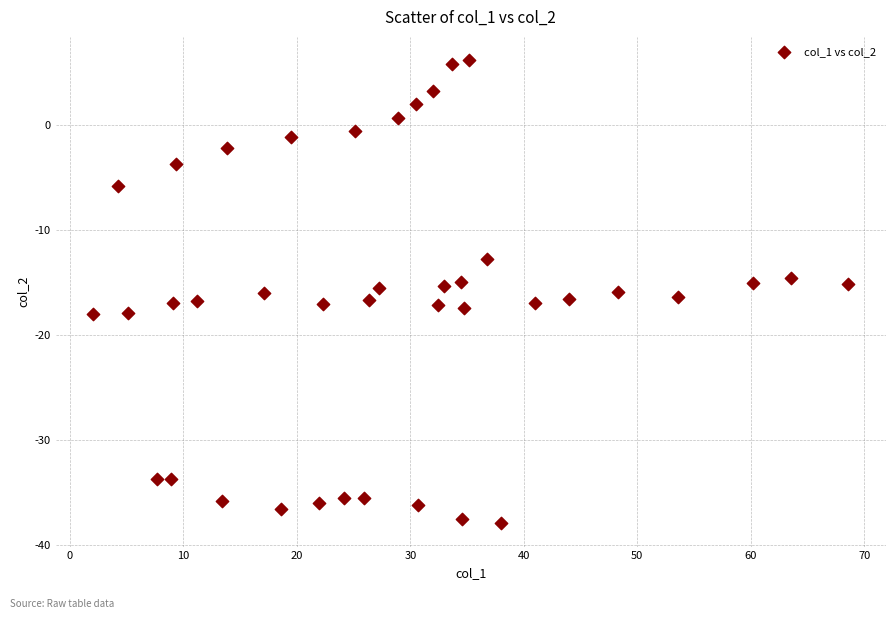

What is the range of Y values (max minus min)?

44.1